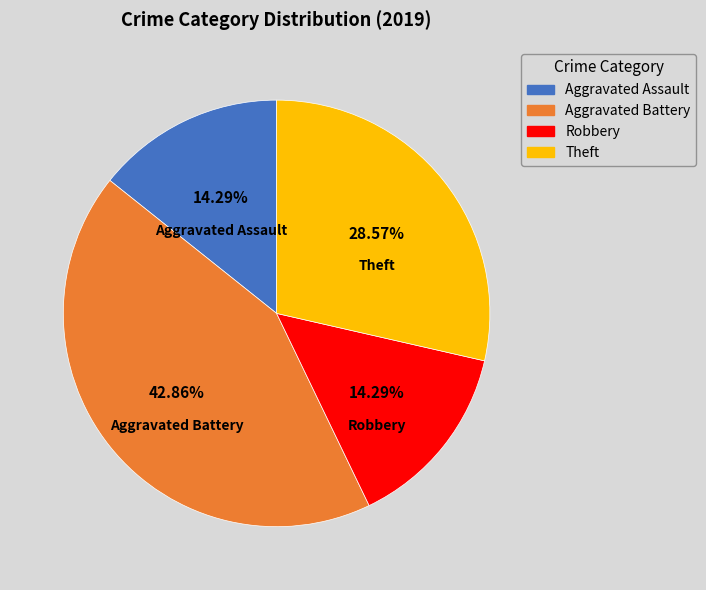

Count the number of slices in the pie.

4